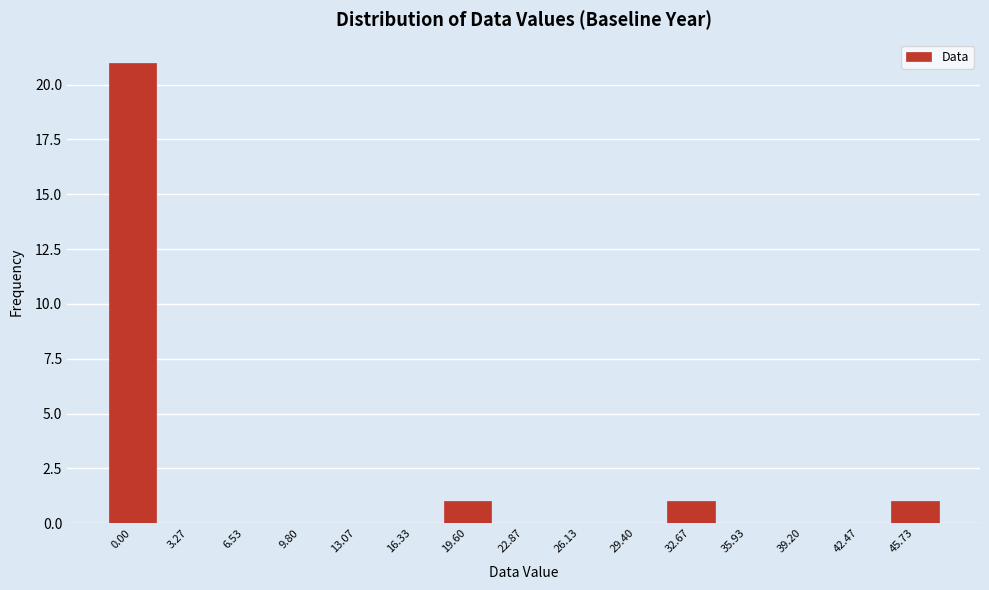

Reading left to right, transcribe all the data shown in this chart.

0.00=21	3.27=0	6.53=0	9.80=0	13.07=0	16.33=0	19.60=1	22.87=0	26.13=0	29.40=0	32.67=1	35.93=0	39.20=0	42.47=0	45.73=1